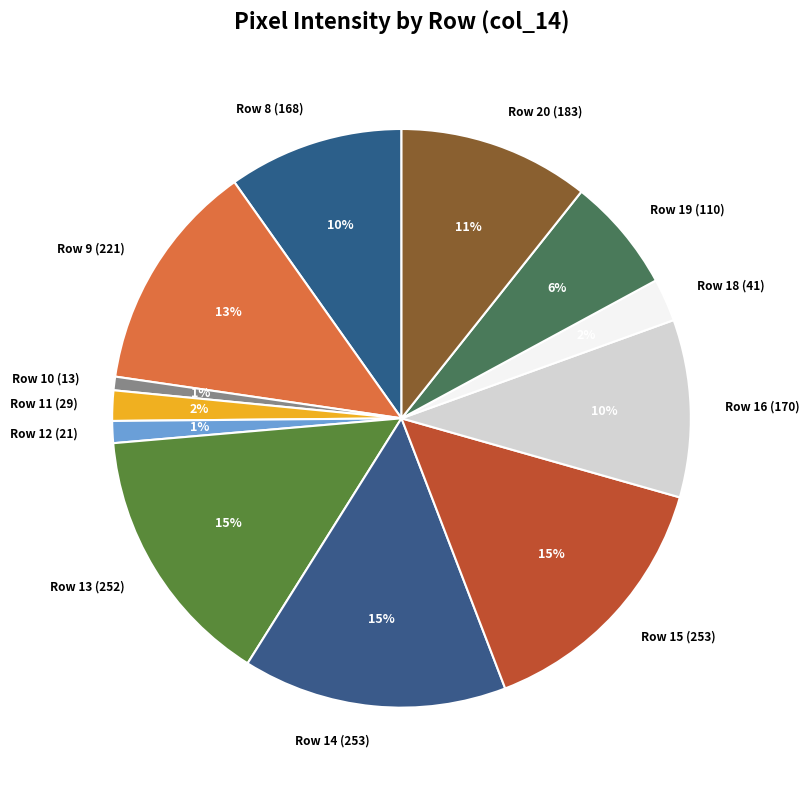

Do Row 9 (221) and Row 16 (170) together represent more than half of the pie?

No